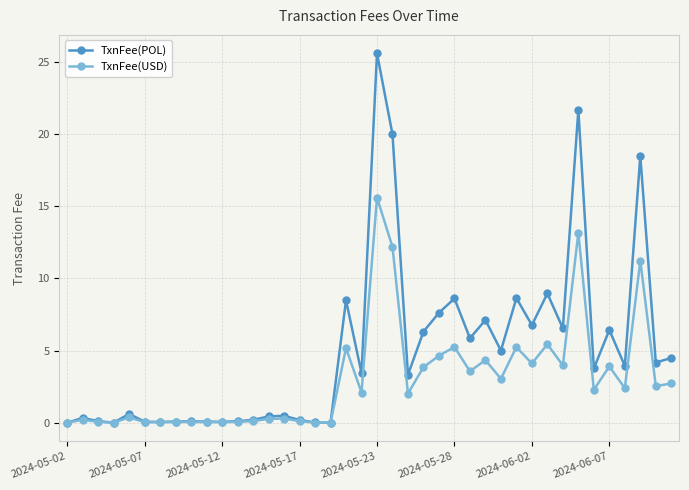

What is the maximum value for TxnFee(POL)?

25.6